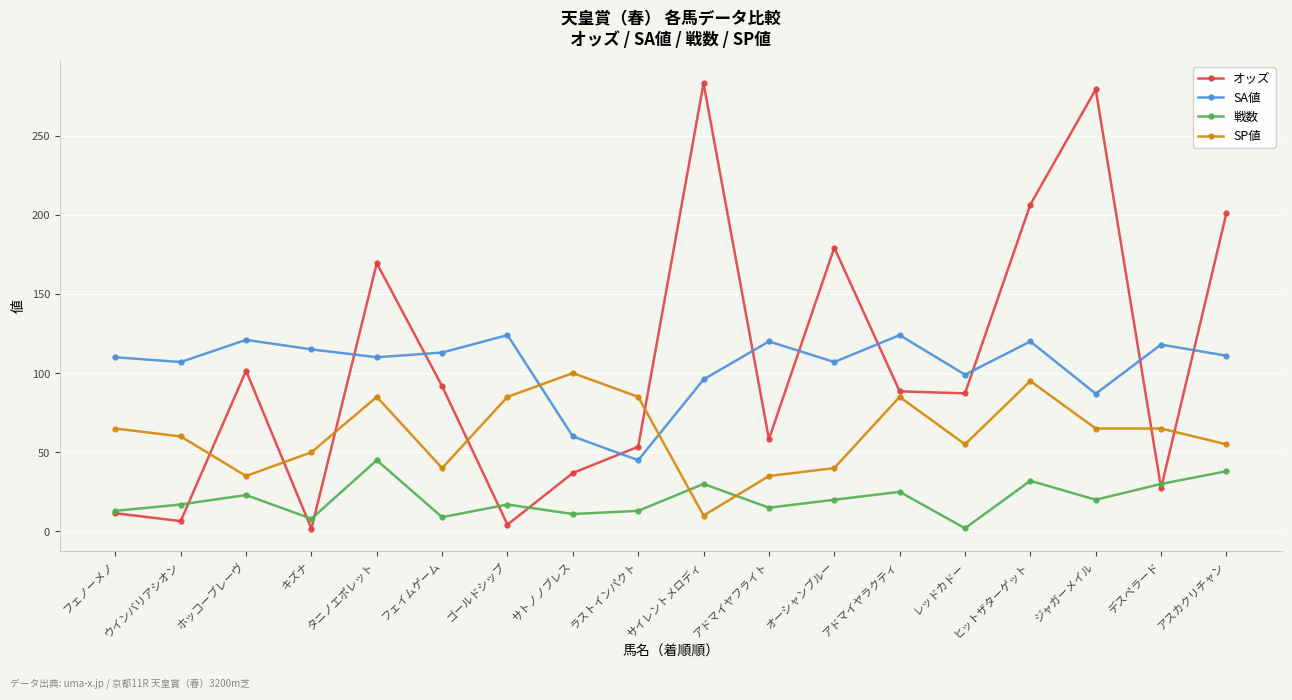

What is the spread (max minus min) of values at タニノエポレット?

124.4